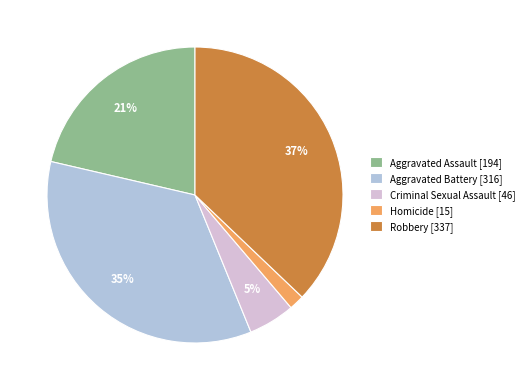

Which has a higher value, Criminal Sexual Assault [46] or Aggravated Assault [194]?

Aggravated Assault [194]